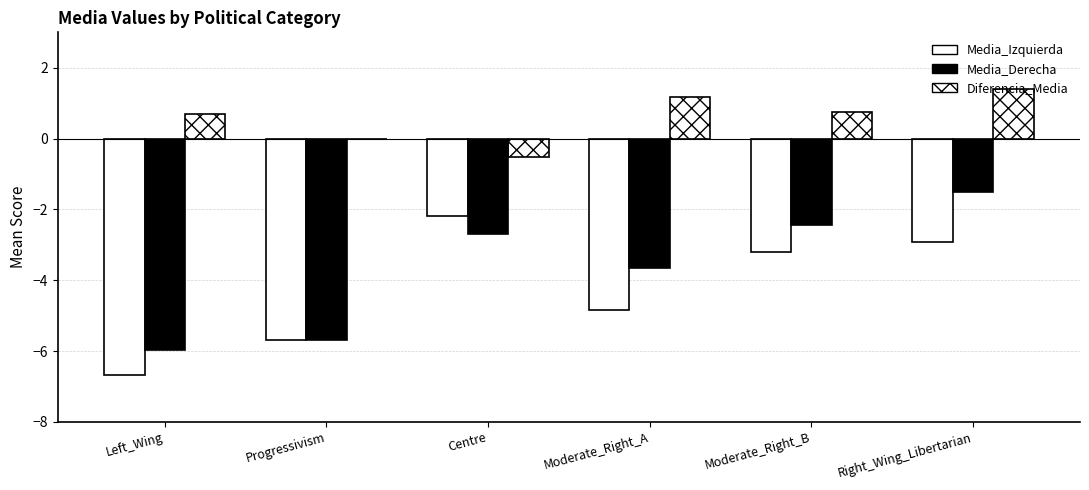

Which series has the widest spread of values?

Media_Izquierda